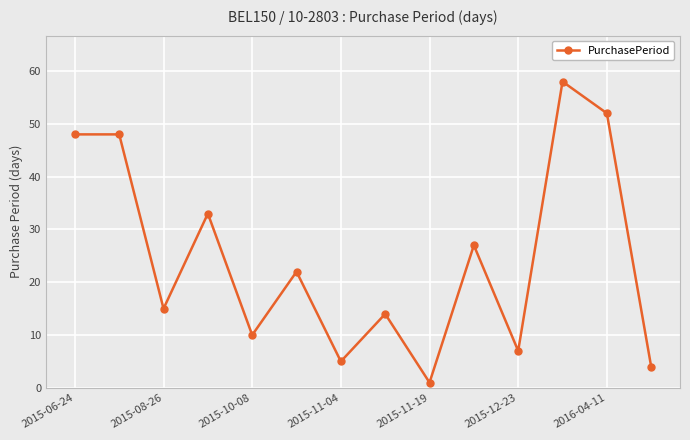

What is the value of the 8th point from the left?

14